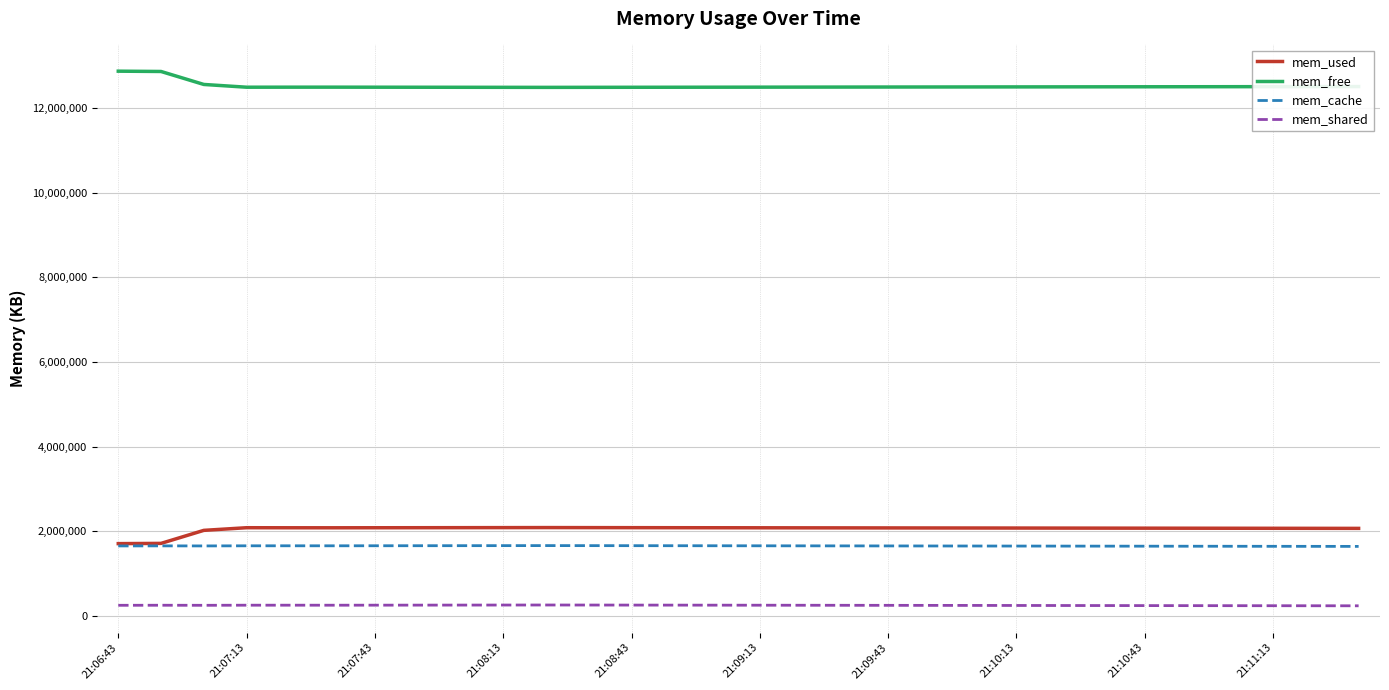

How many distinct data groups are displayed?

4